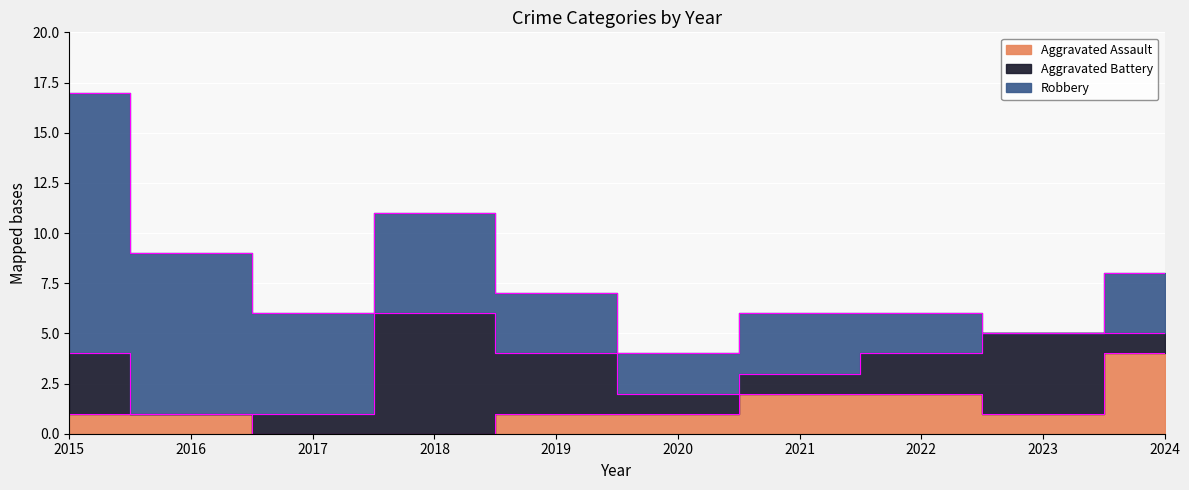

Rank the series by their average value, from highest to lowest.

Robbery, Aggravated Battery, Aggravated Assault